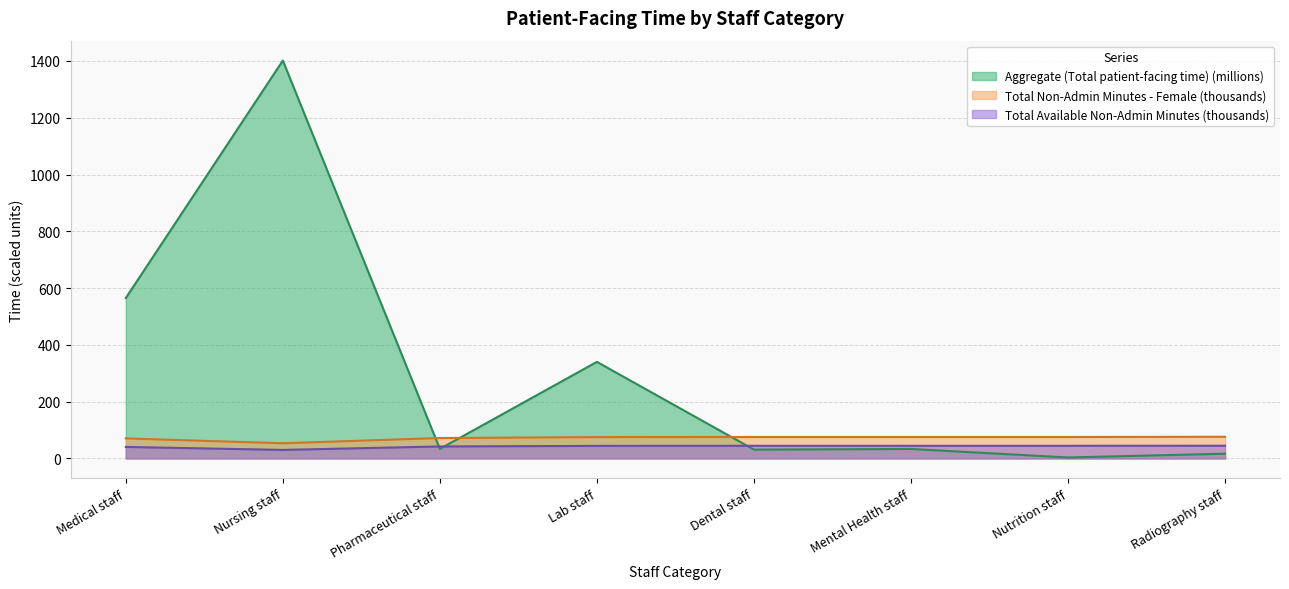

What is the minimum value shown in the chart?

3.4